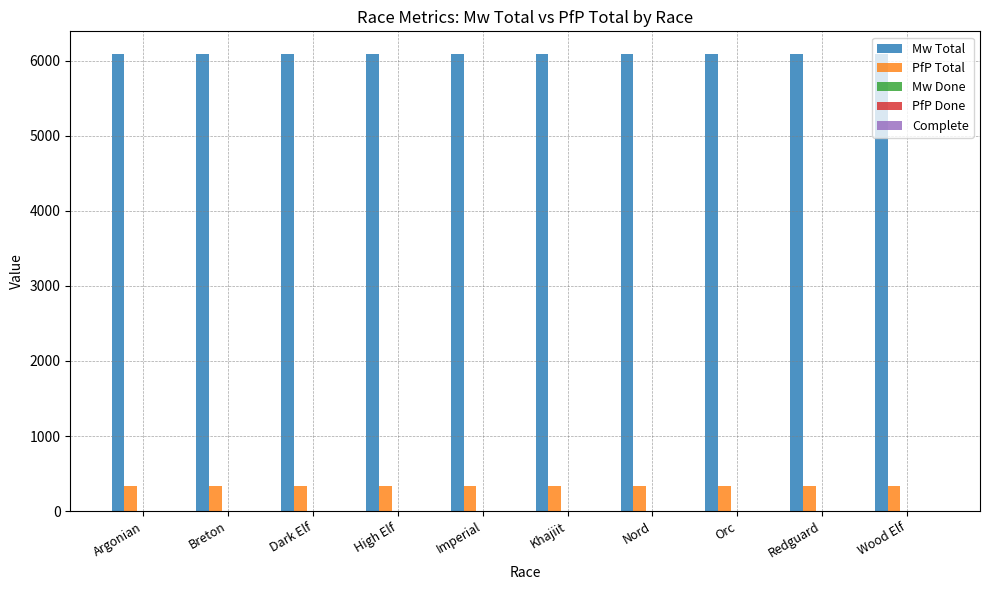

What position from the left is Wood Elf?

10